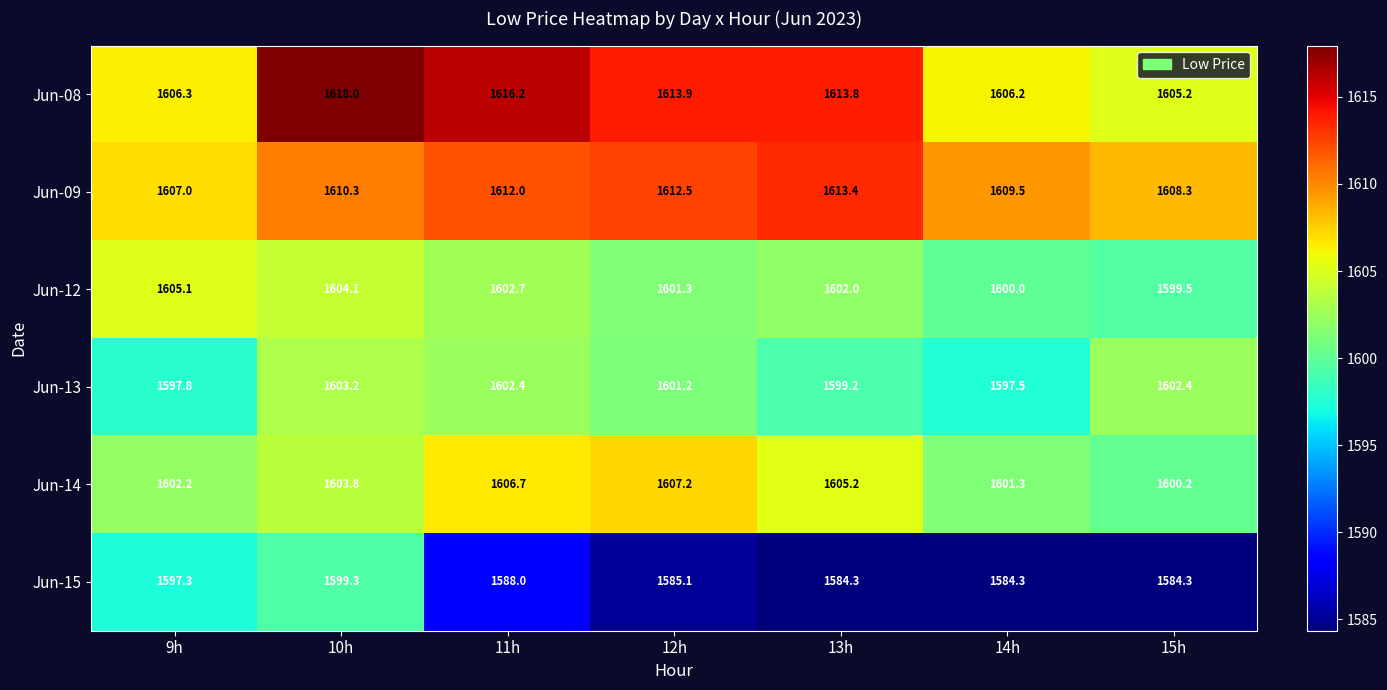

How many series are shown in this chart?

6